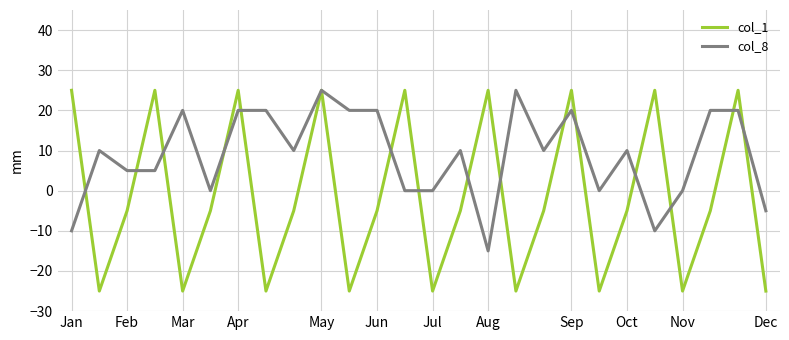

Reading right to left, transcribe all the data shown in this chart.

col_1: -25	25	-5	-25	25	-5	-25	25	-5	-25	25	-5	-25	25	-5	-25	25	-5	-25	25	-5	-25	25	-5	-25	25
col_8: -5	20	20	0	-10	10	0	20	10	25	-15	10	0	0	20	20	25	10	20	20	0	20	5	5	10	-10